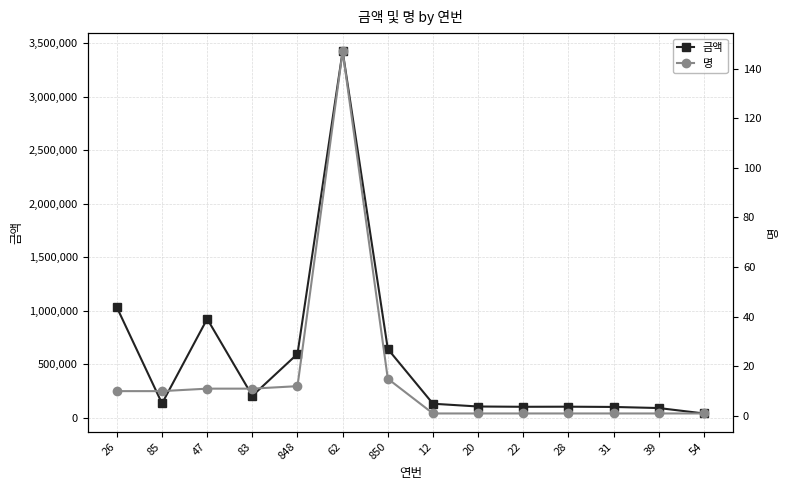

At how many categories does at least one series exceed 1620557?

1